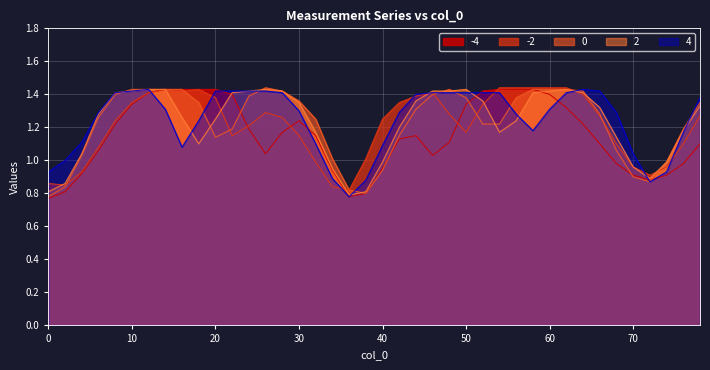

What is the highest value of the -4 series?

1.4